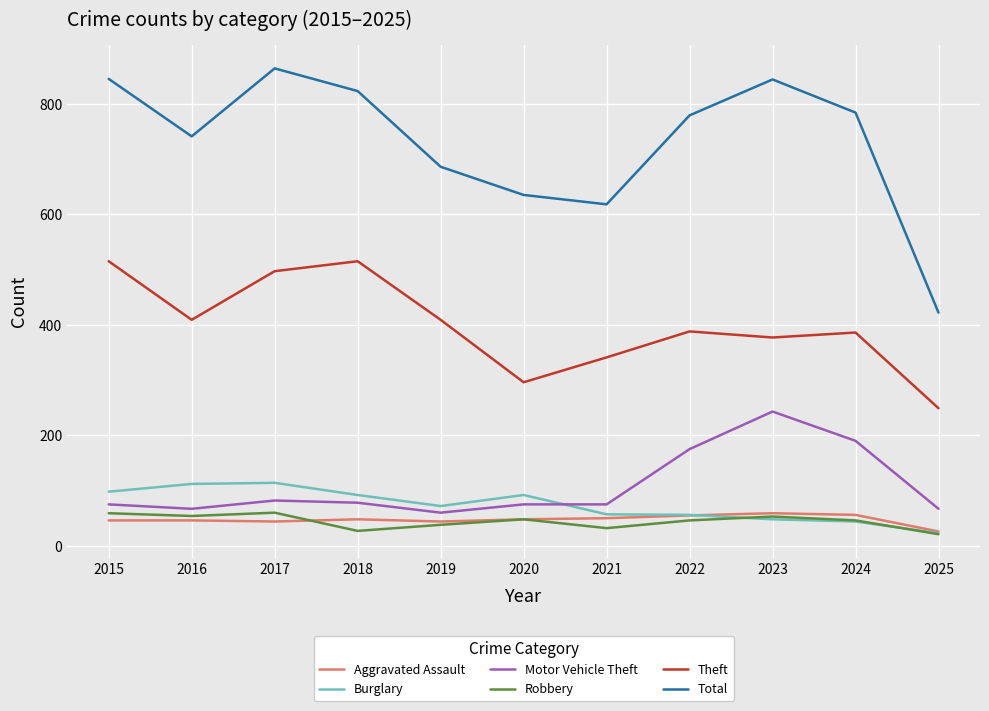

What is the spread (max minus min) of values at 2024?

740